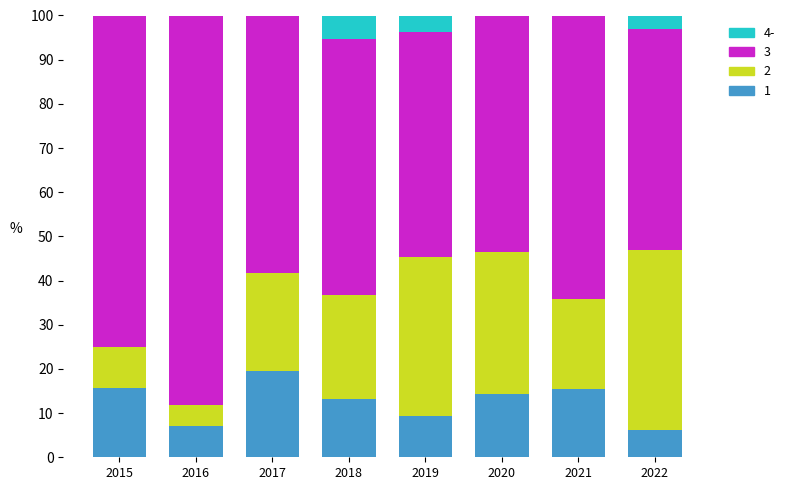

What is the total value across all series at 2015?

100.0